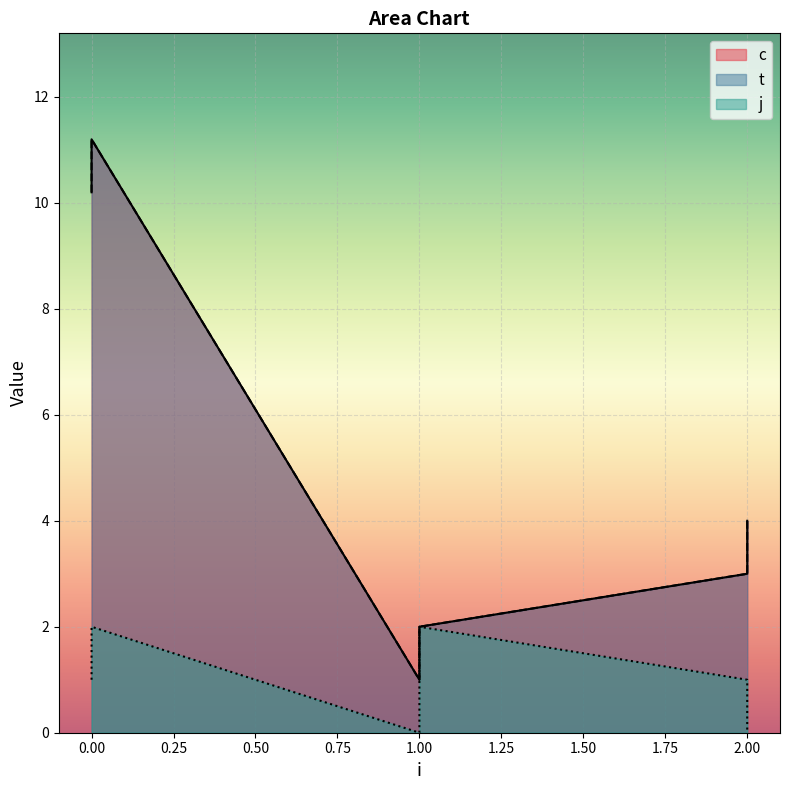

How many lines are shown in the chart?

3